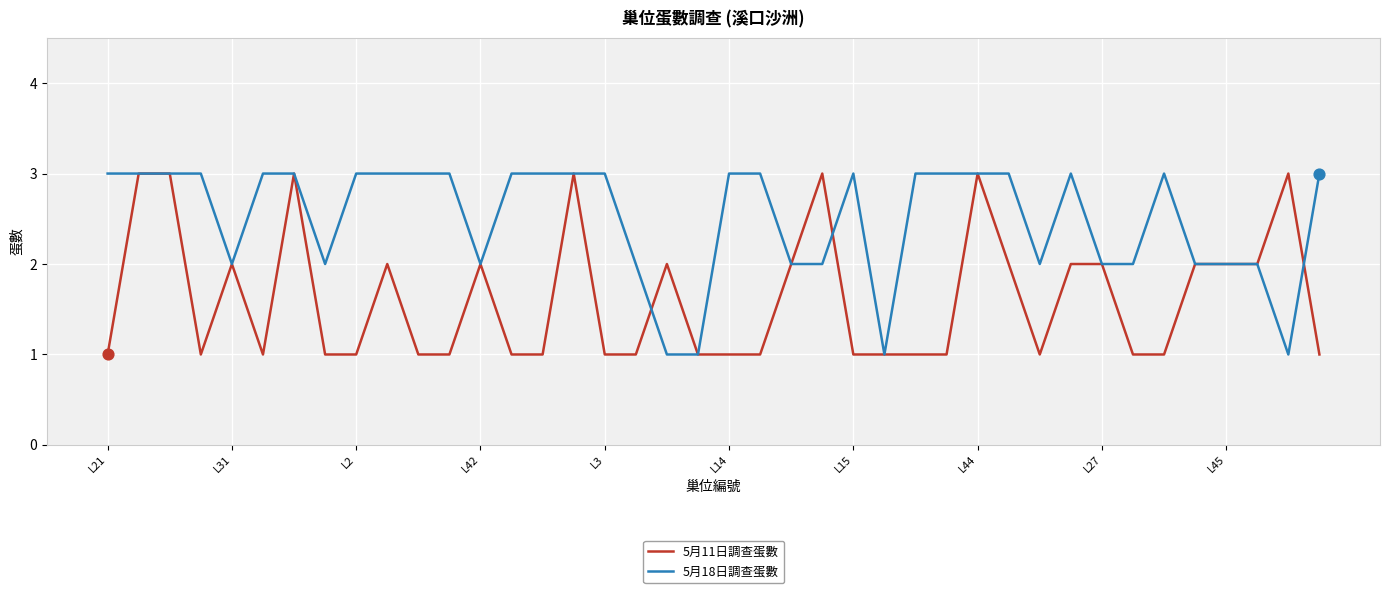

What is the highest value of the 5月18日調查蛋數 series?

3